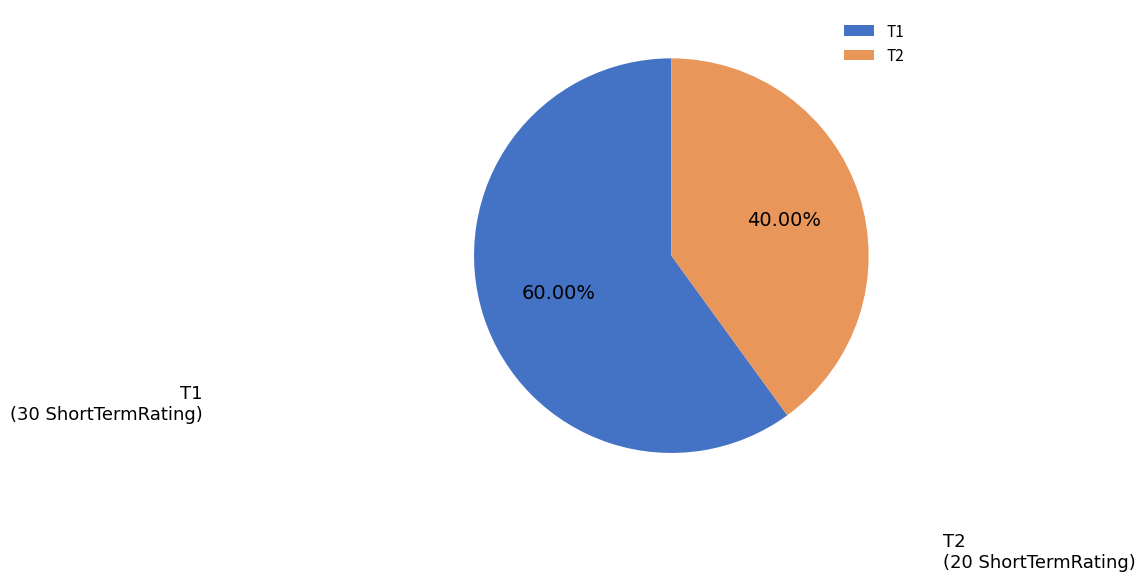

What is the ratio of the value at T2 to the value at T1?

0.7